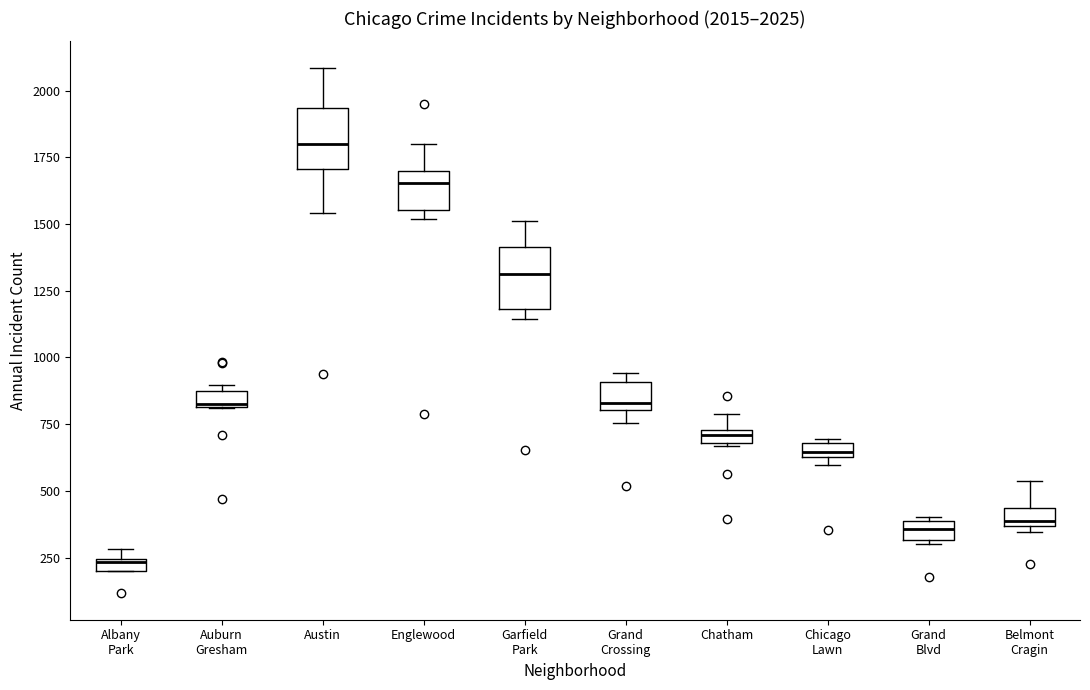

Which box's median line is the highest?

Austin